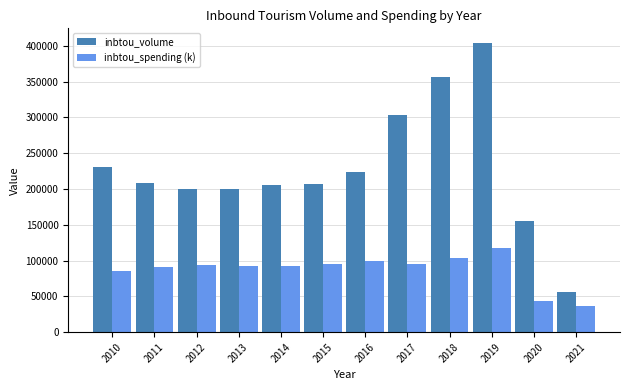

At 2021, list the series in order from smallest to largest.

inbtou_spending (k), inbtou_volume